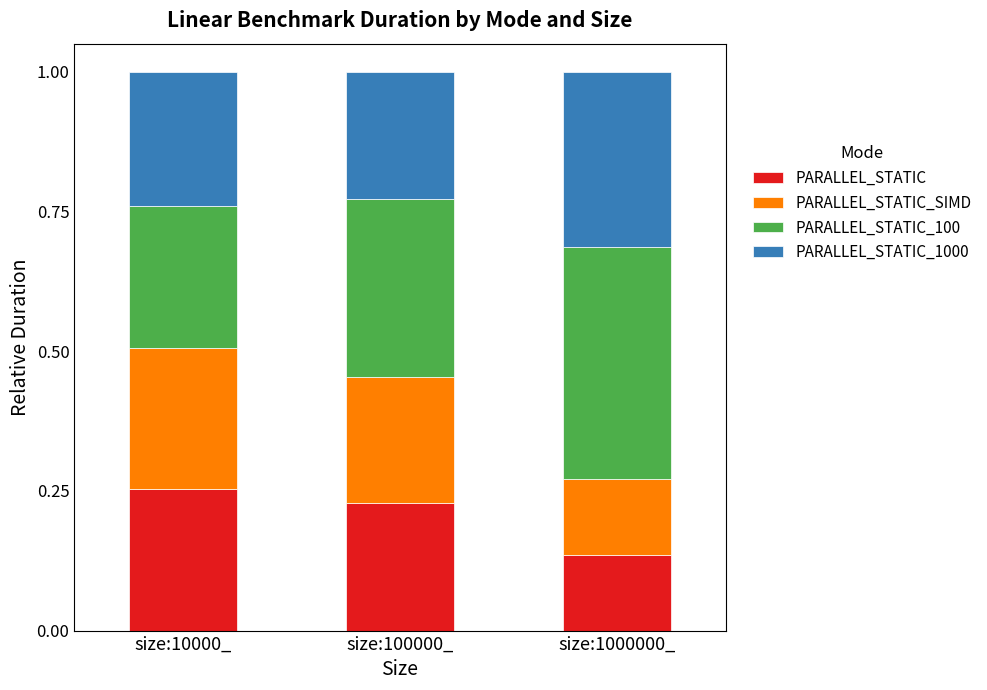

What is the total value across all series at size:100000_?

1.0